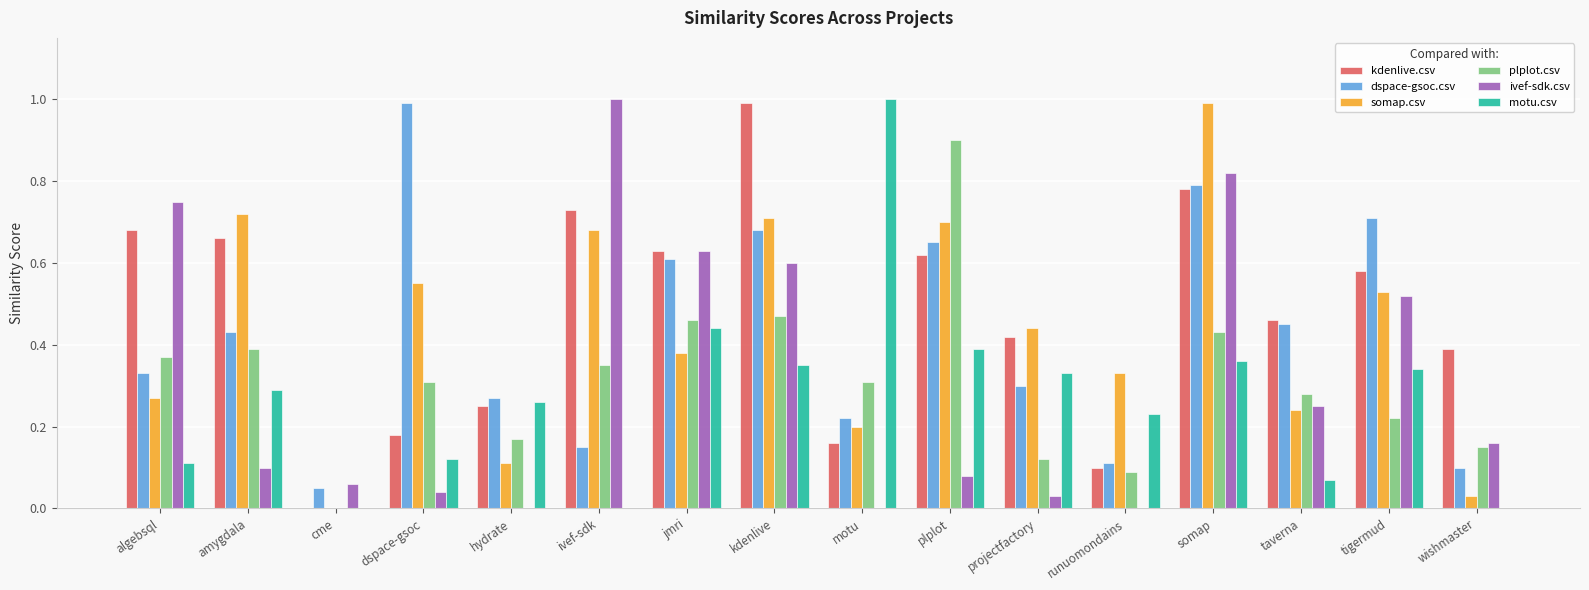

The value of kdenlive.csv at cme is 0.0. True or false?

True